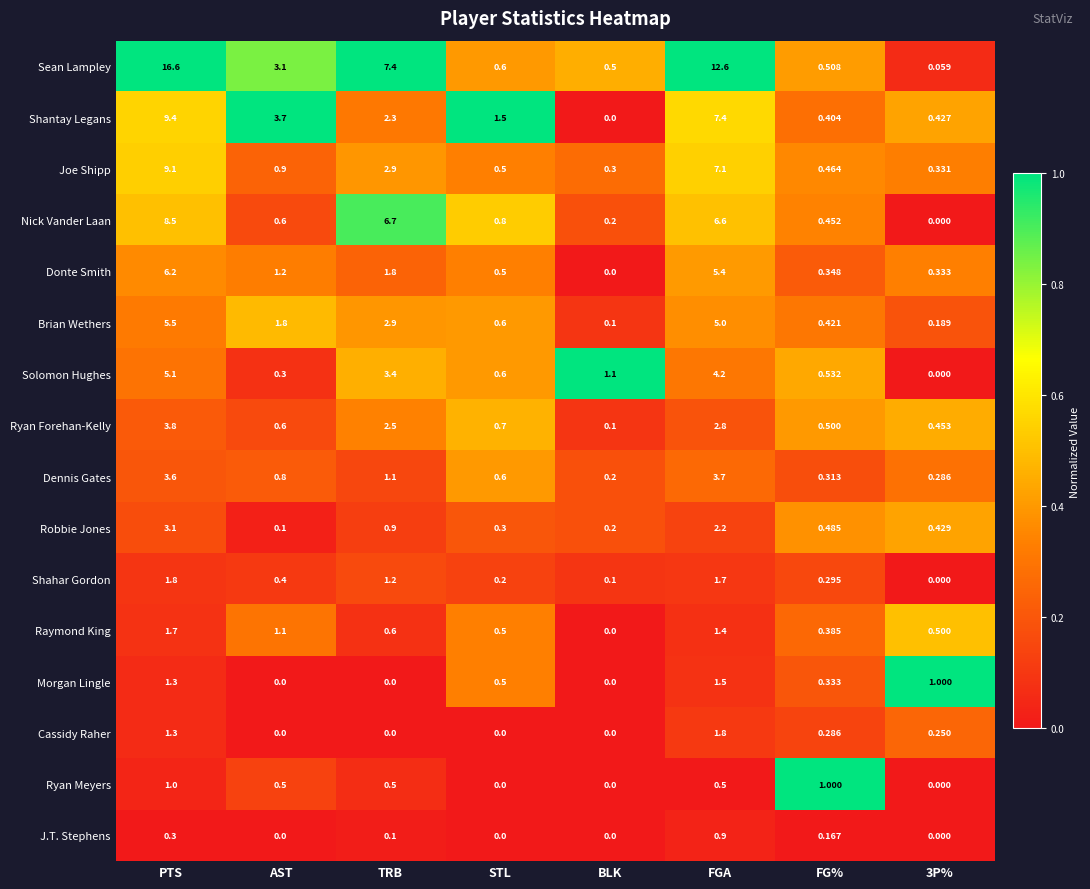

Which series changed the most between PTS and FGA?

Sean Lampley